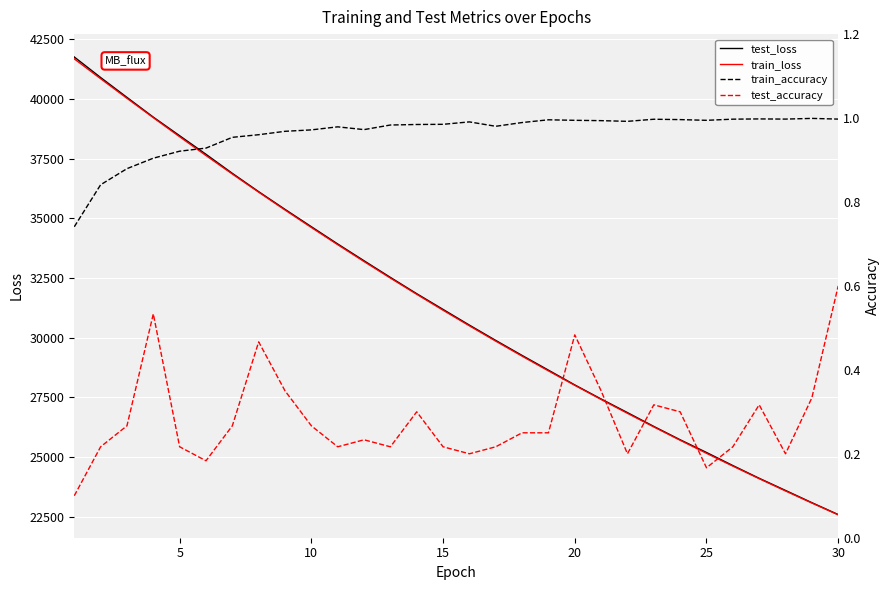

True or false: train_accuracy and test_accuracy cross at least once.

False